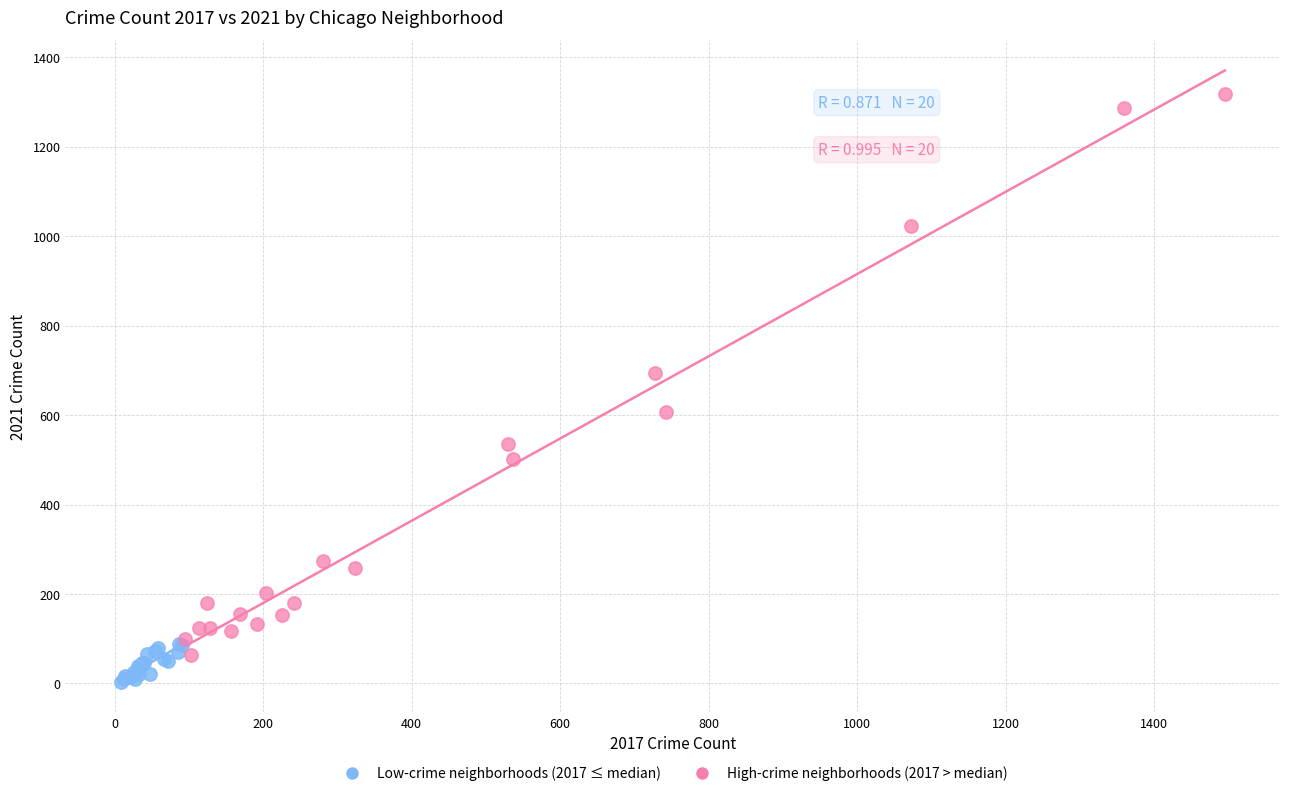

Which series reaches the maximum Y coordinate?

High-crime neighborhoods (2017 > median)